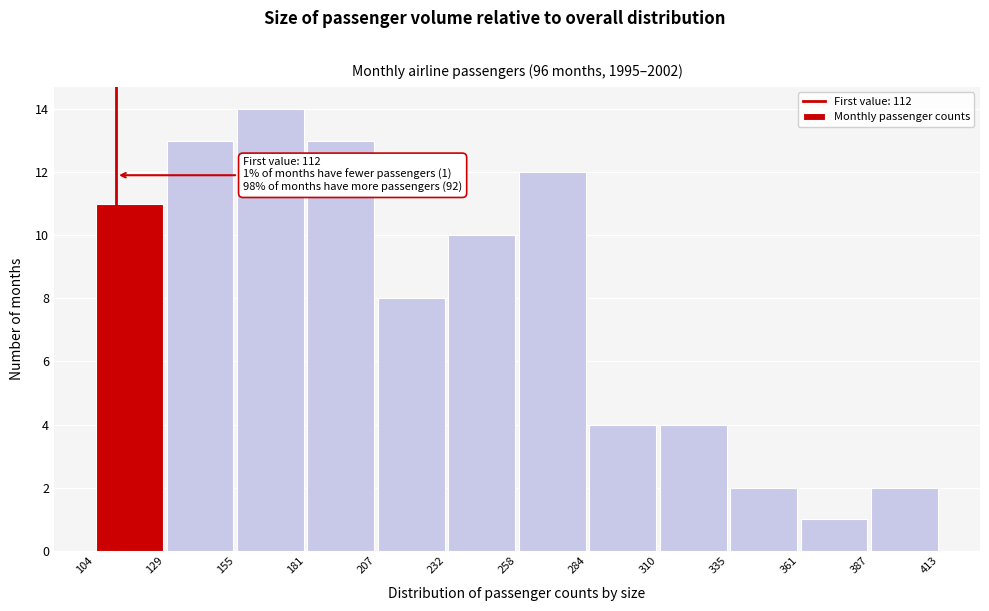

Over which range of the x-axis is the bar tallest?

155 to 181